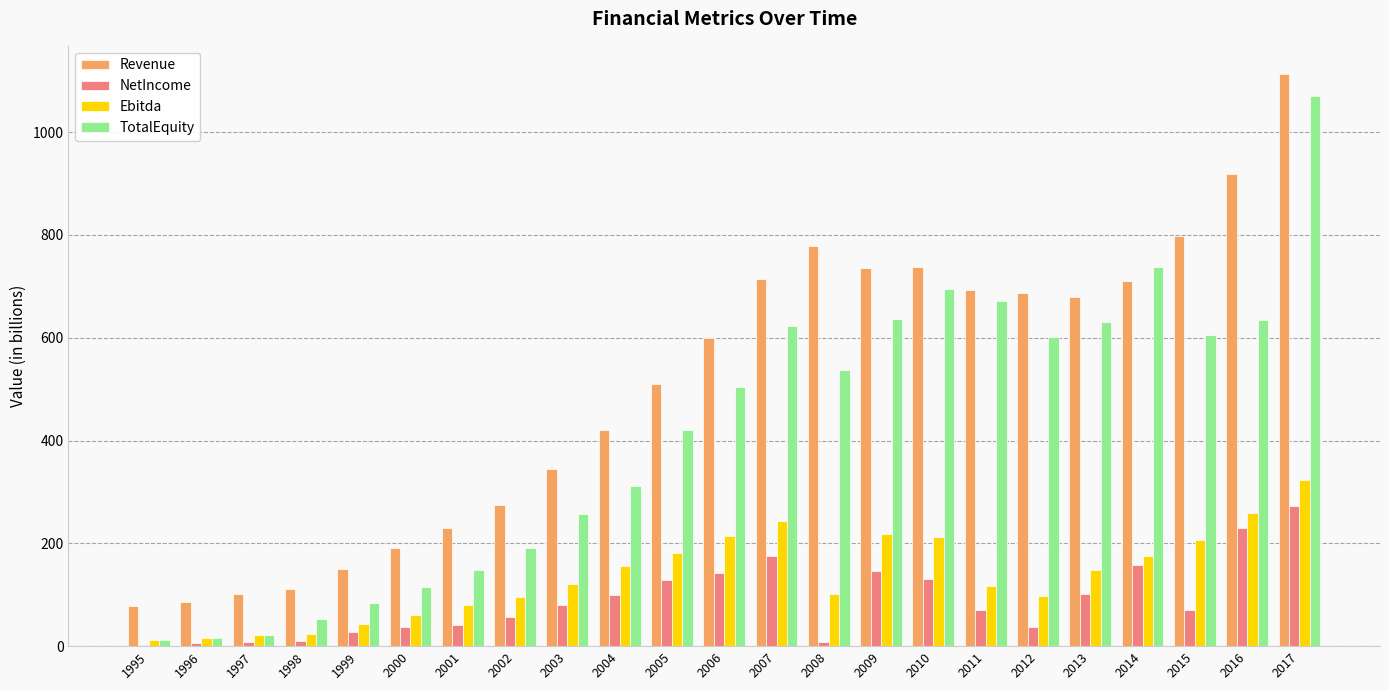

How many data points does each series have?

23